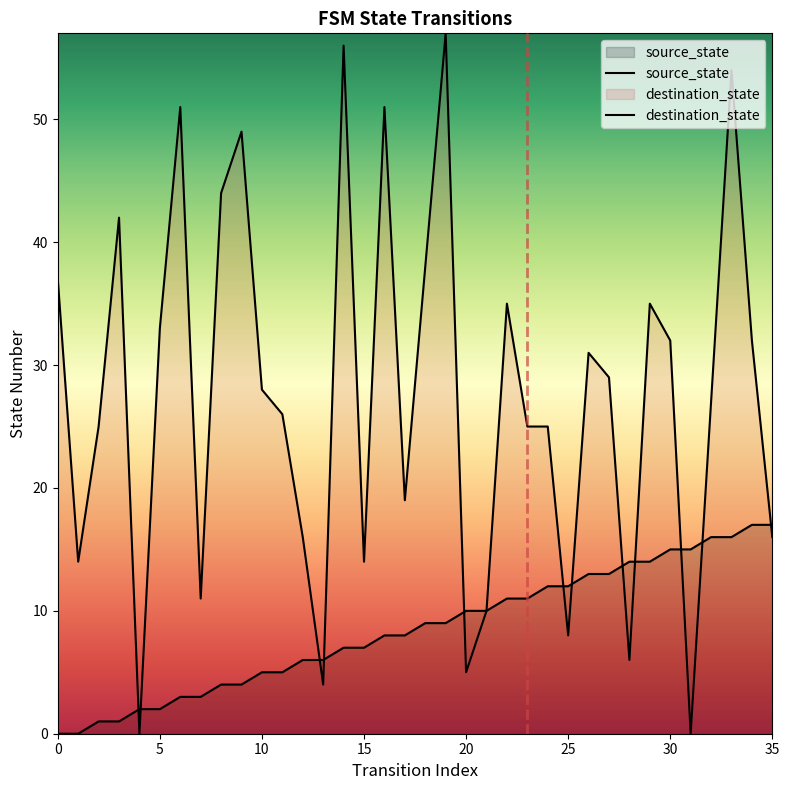

At how many categories does at least one series exceed 49?

5